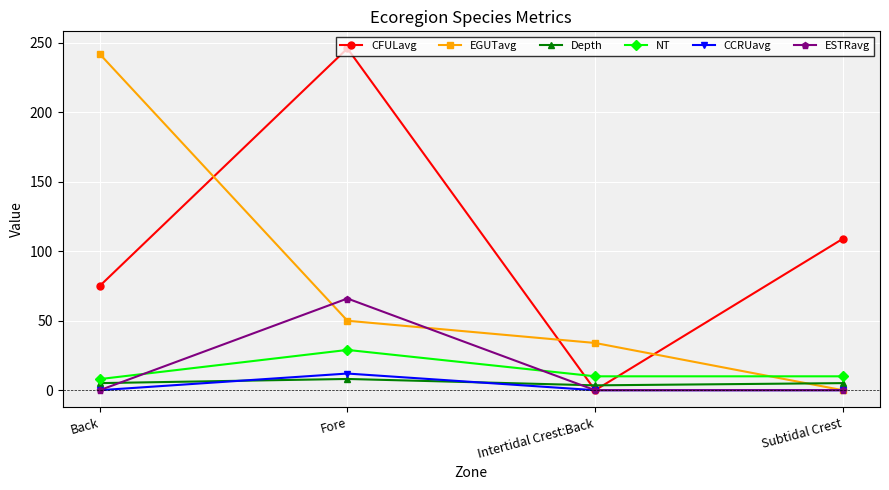

What is the minimum value for NT?

8.0